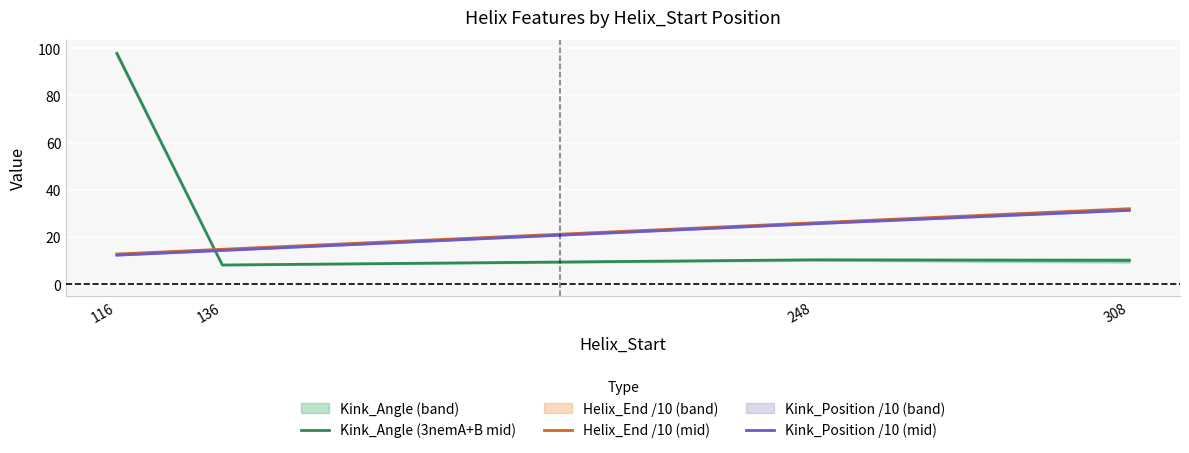

What is the difference between the Helix_End /10 (mid) values at 248 and 116?

13.2